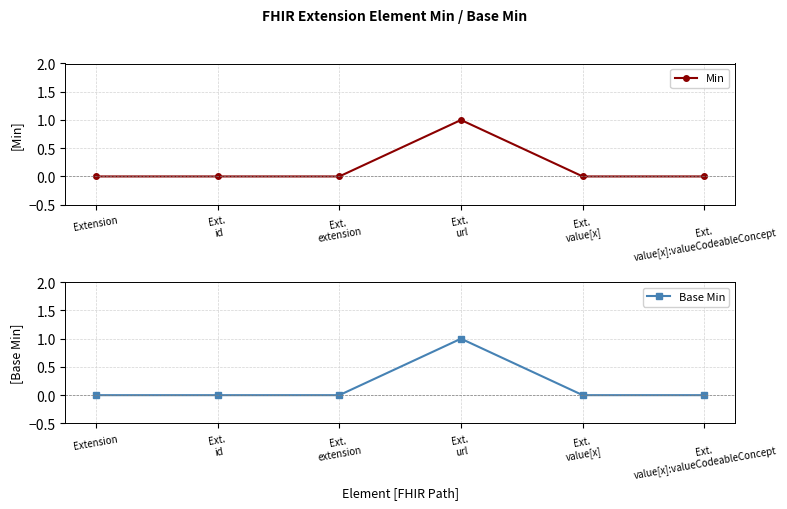

Does the chart display data point markers on the line(s)?

Yes